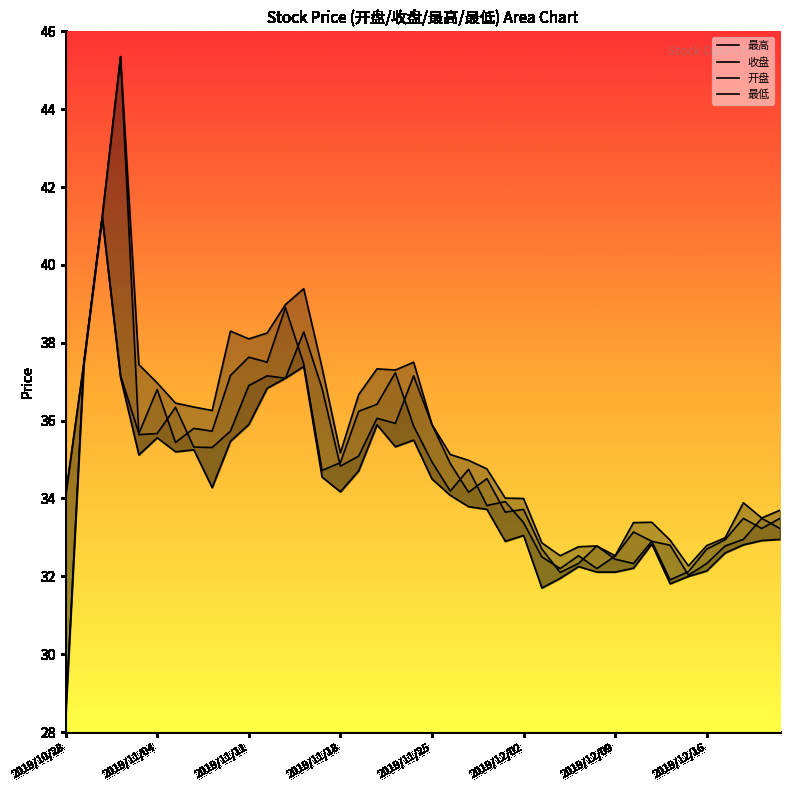

What is the value of the 开盘 point at the 13th from the left?

37.1